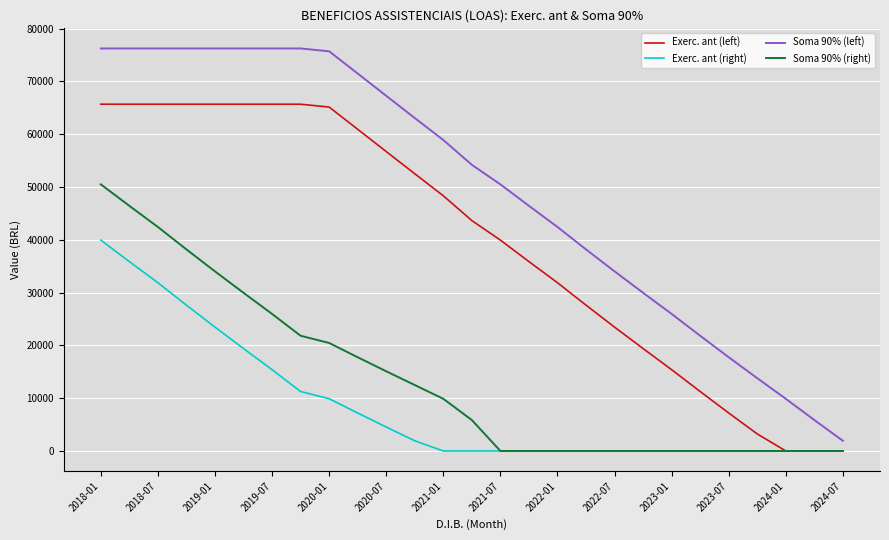

True or false: Soma 90% (left) and Exerc. ant (left) intersect in this chart.

False